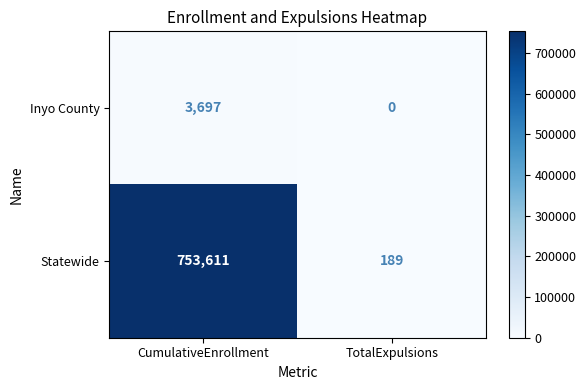

Which series changed the most between CumulativeEnrollment and TotalExpulsions?

Statewide